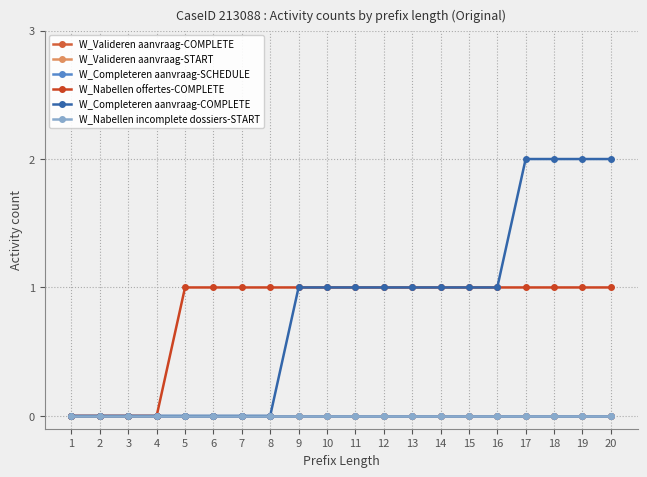

Is this an area chart (filled region under the line)?

No